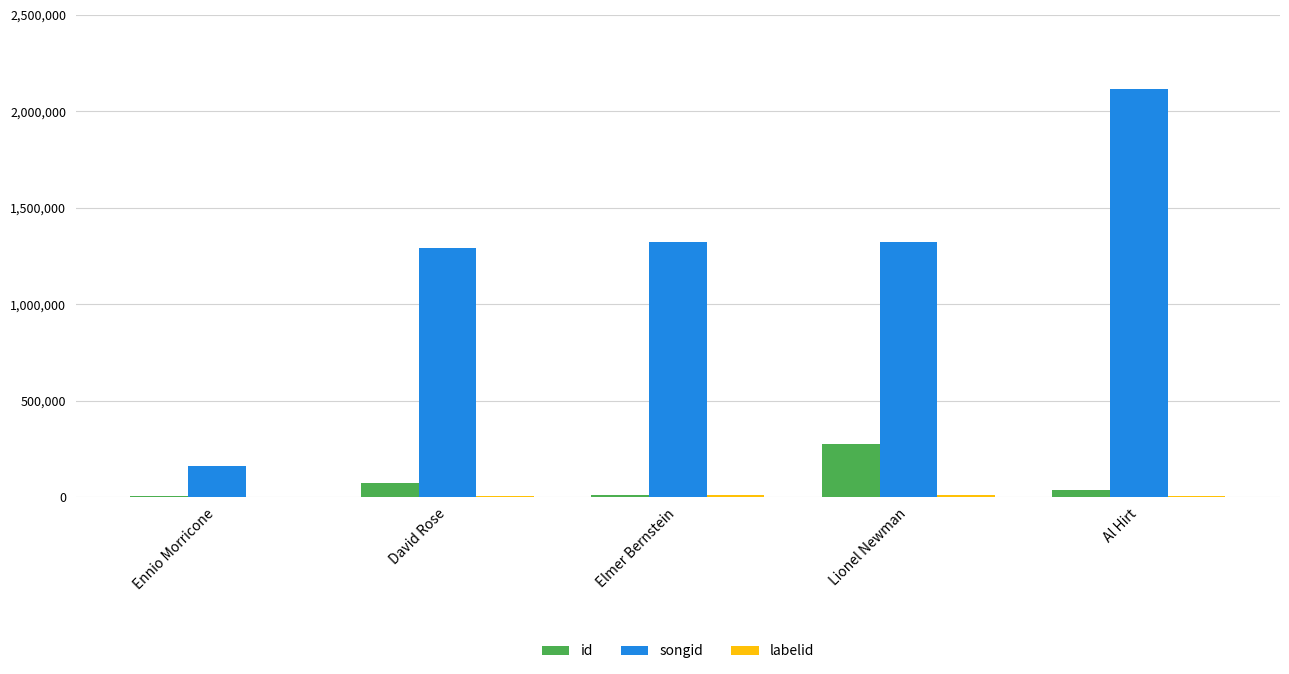

What is the sum of all songid values?

6216934